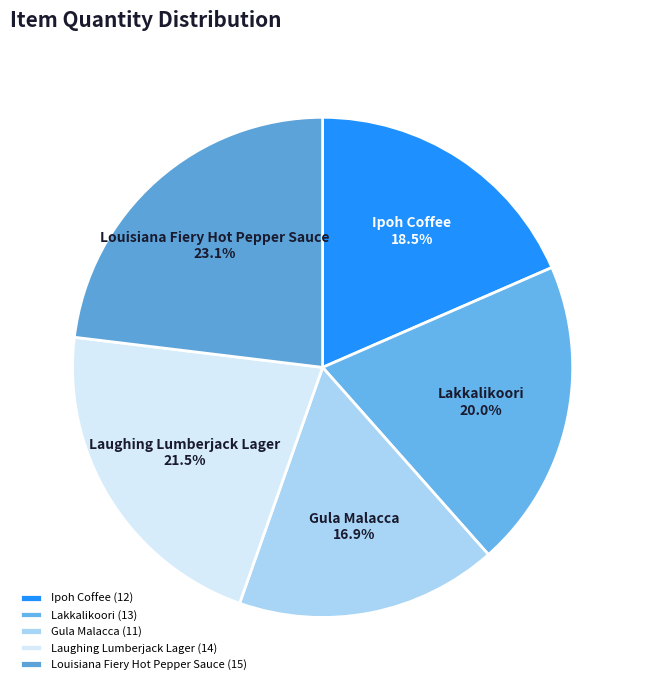

Which category has the biggest portion of the pie?

Louisiana Fiery Hot Pepper Sauce